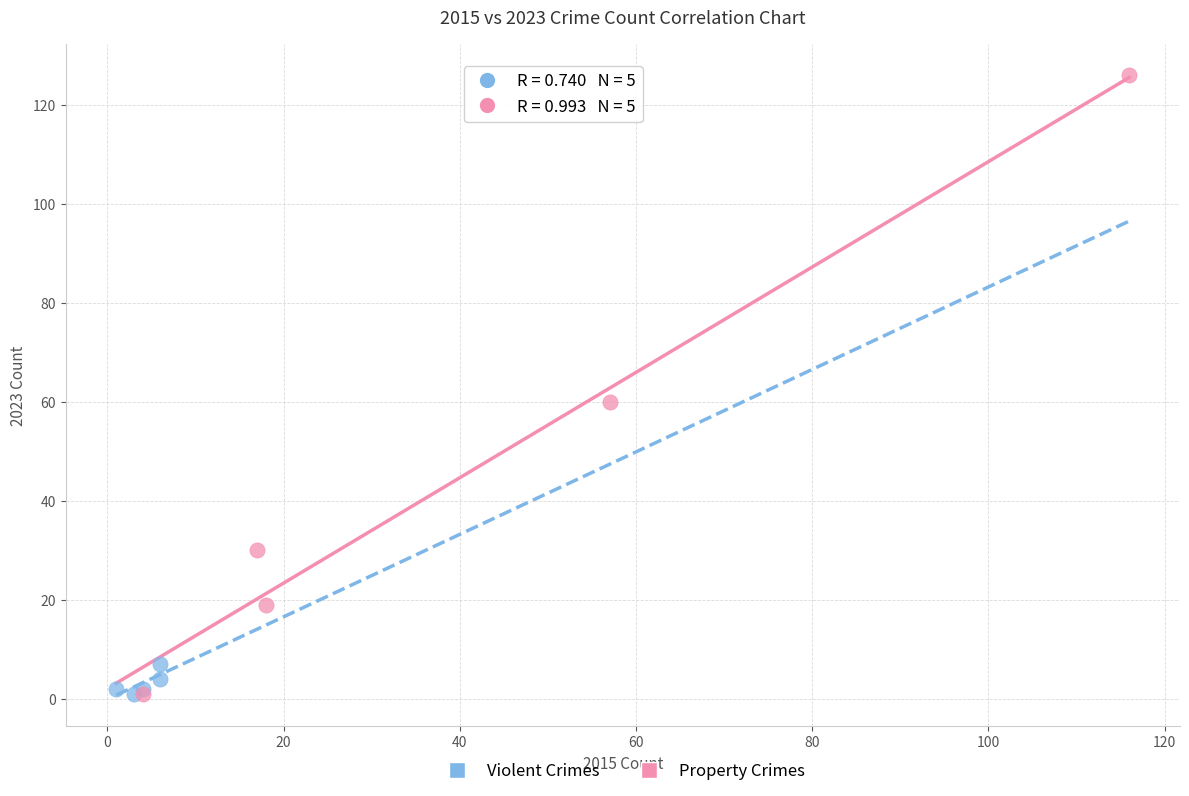

Which series has the widest spread of Y values?

Property Crimes